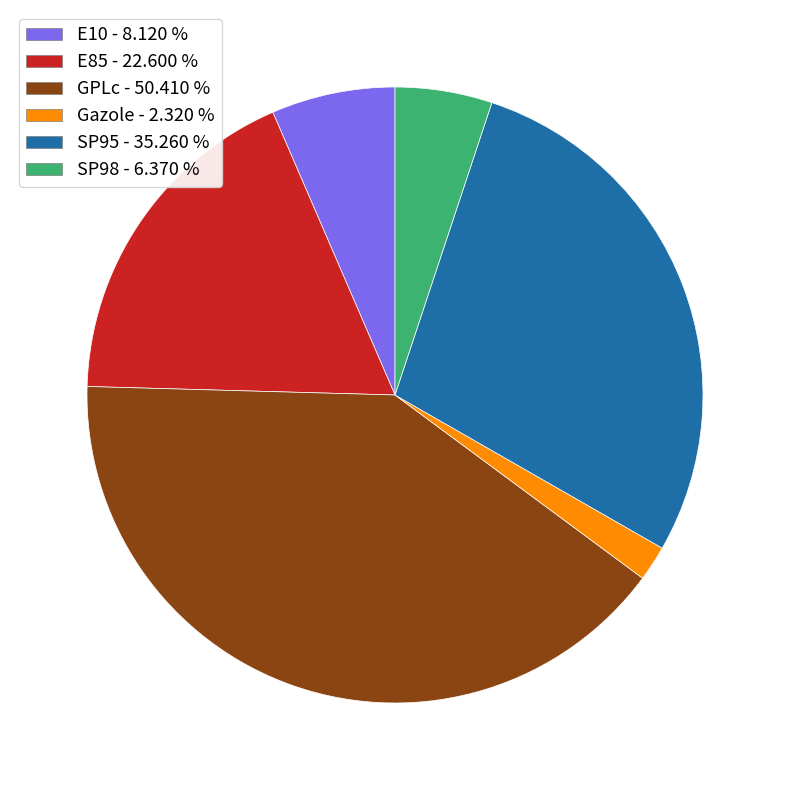

What is the ratio of the value at E85 to the value at GPLc?

0.4